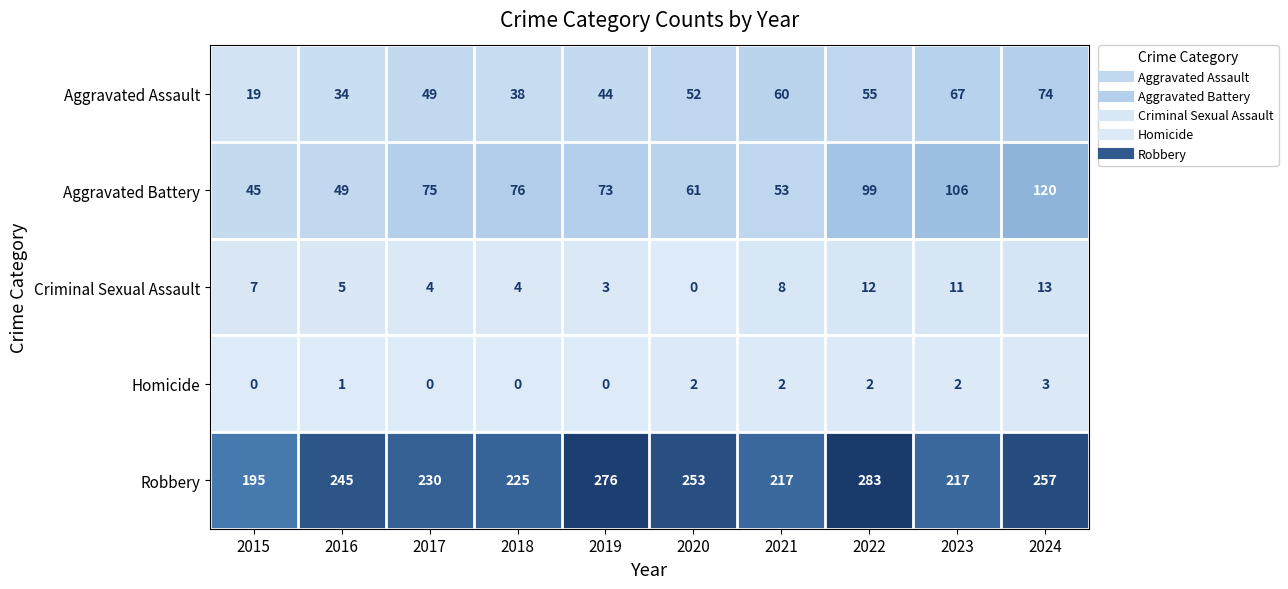

What is the spread (max minus min) of values at 2020?

253